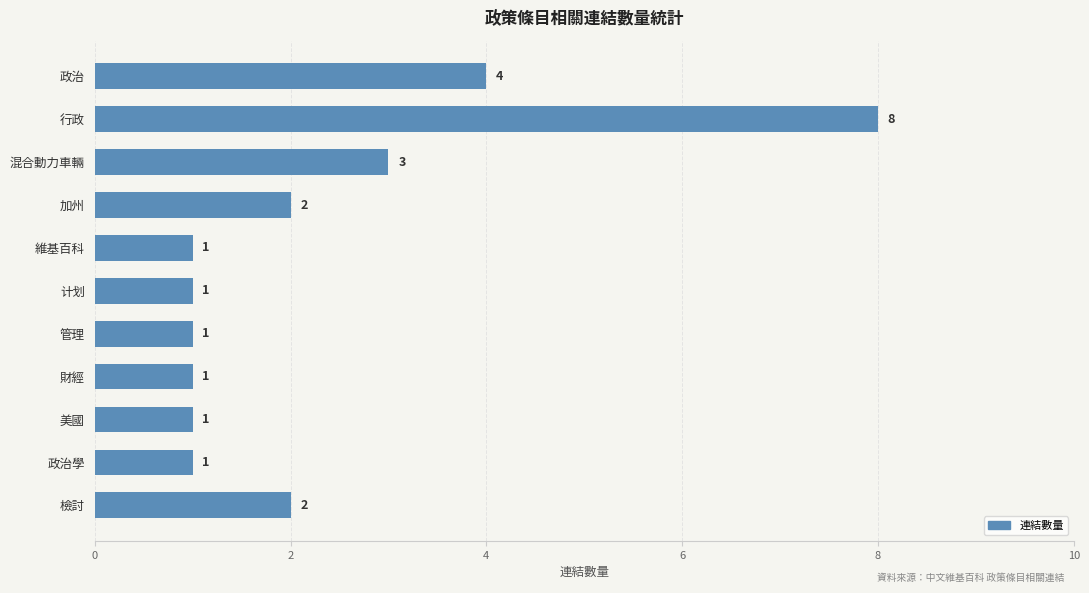

Reading top to bottom, list all the values displayed in this chart.

4	8	3	2	1	1	1	1	1	1	2